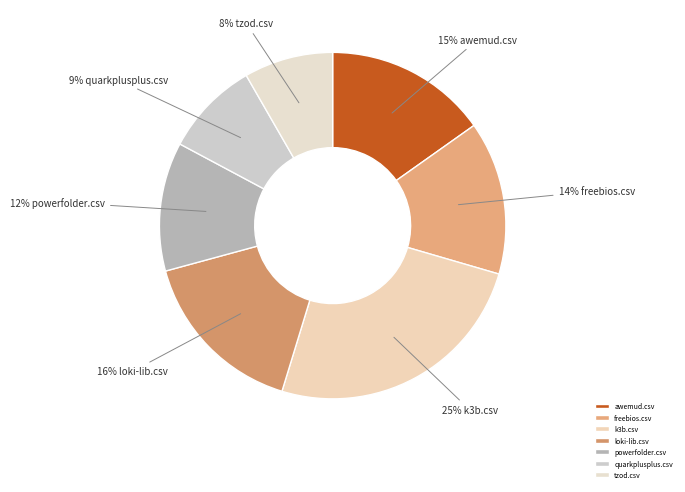

What percentage is the awemud.csv slice, to the nearest percent?

15%